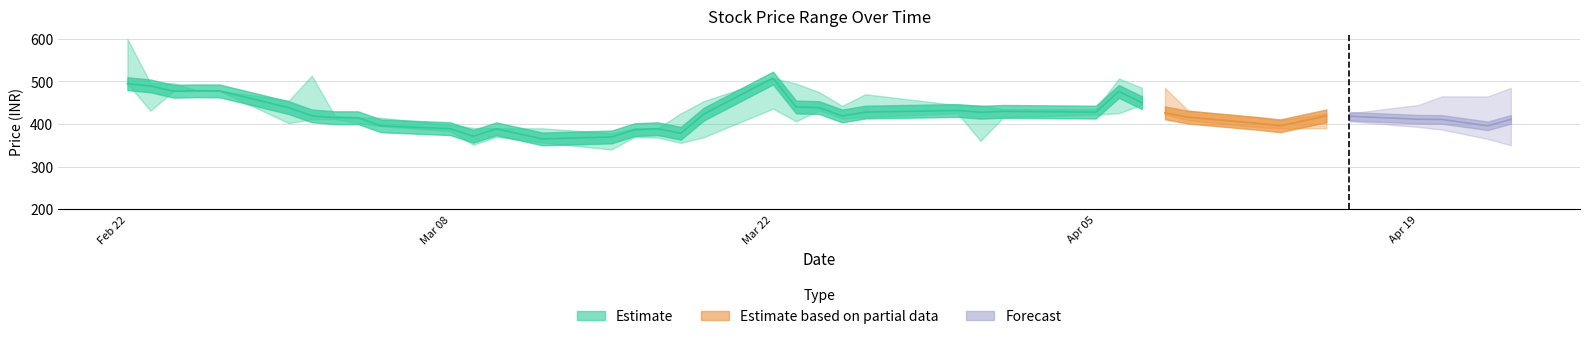

What is the spread (max minus min) of values at 28?

81.6